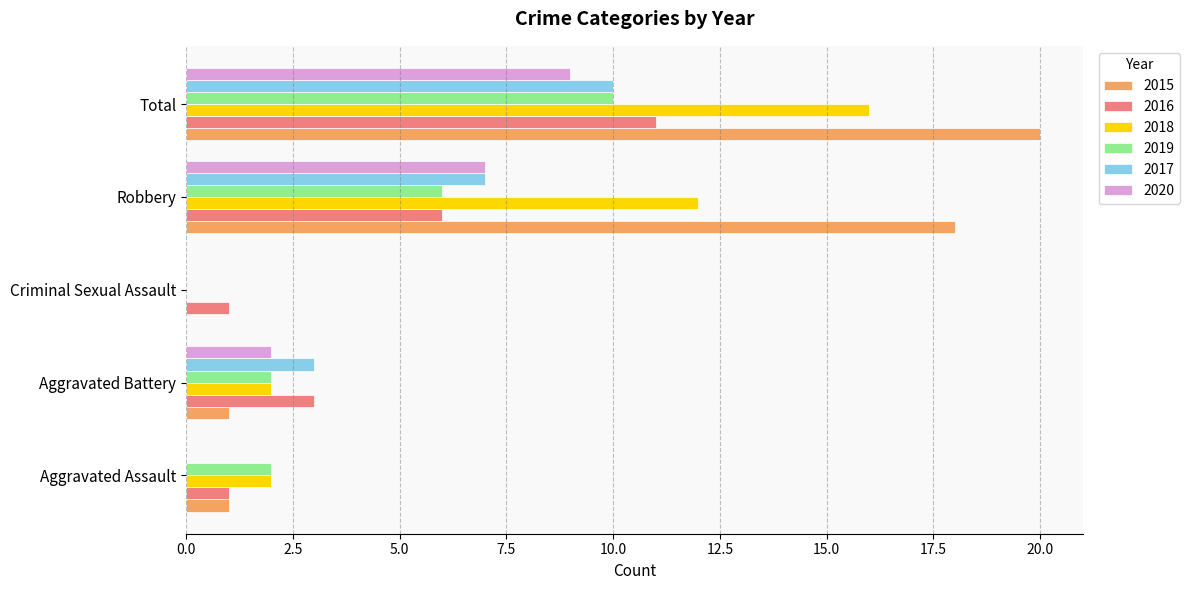

How many distinct data groups are displayed?

6